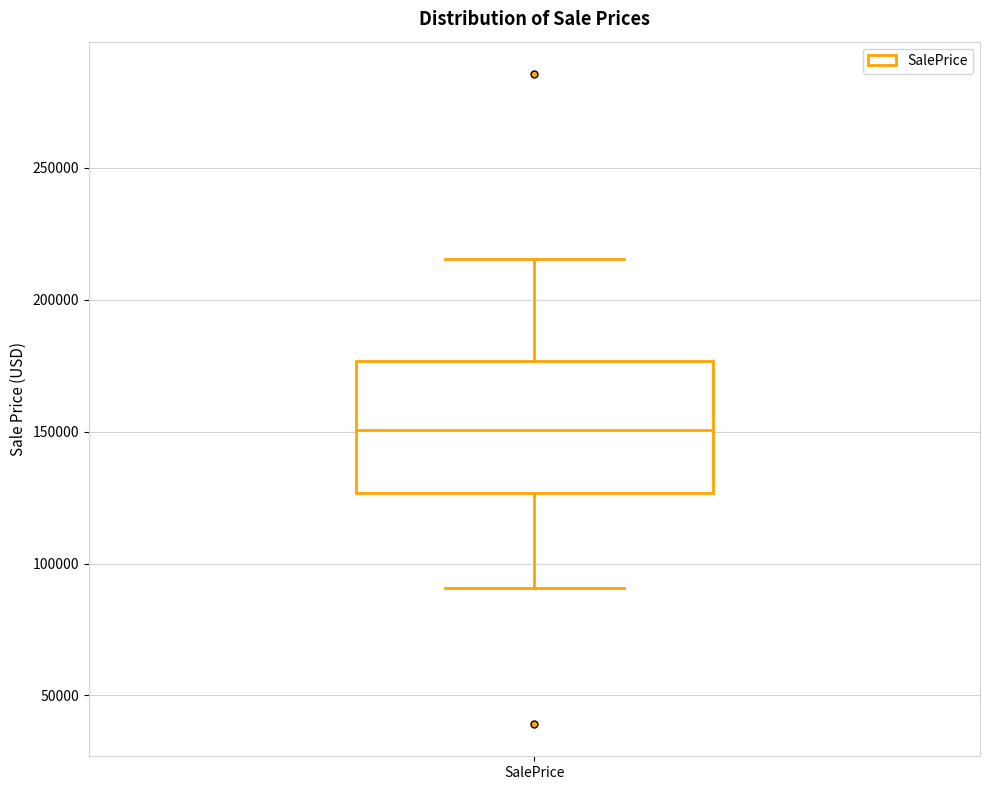

Where is the upper edge of the box for SalePrice on the y-axis? The values are not printed on the chart, so give them approximately, as read against the axis.

175000